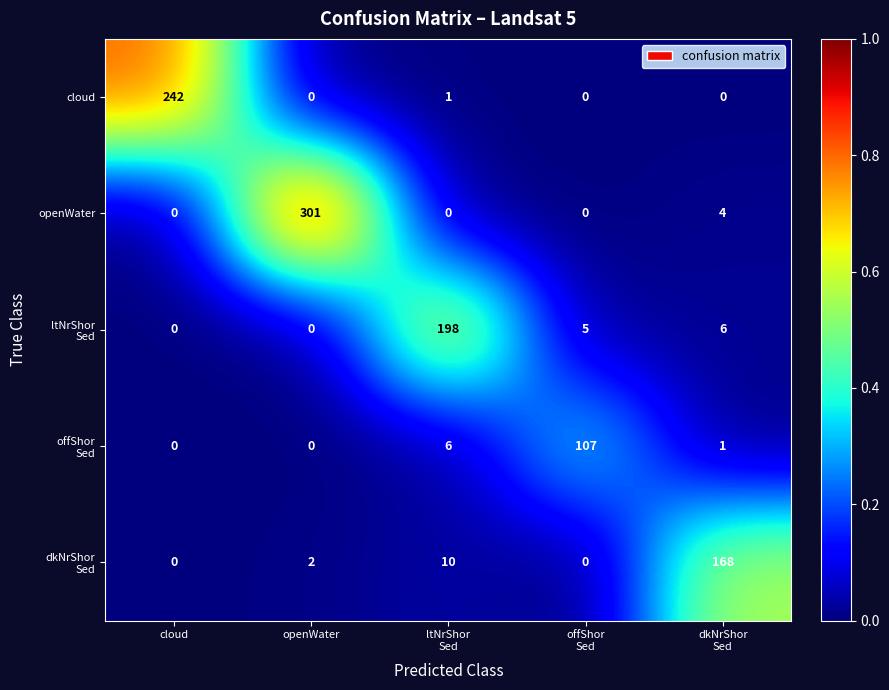

What is the difference between the maximum and minimum values in the openWater series?

301